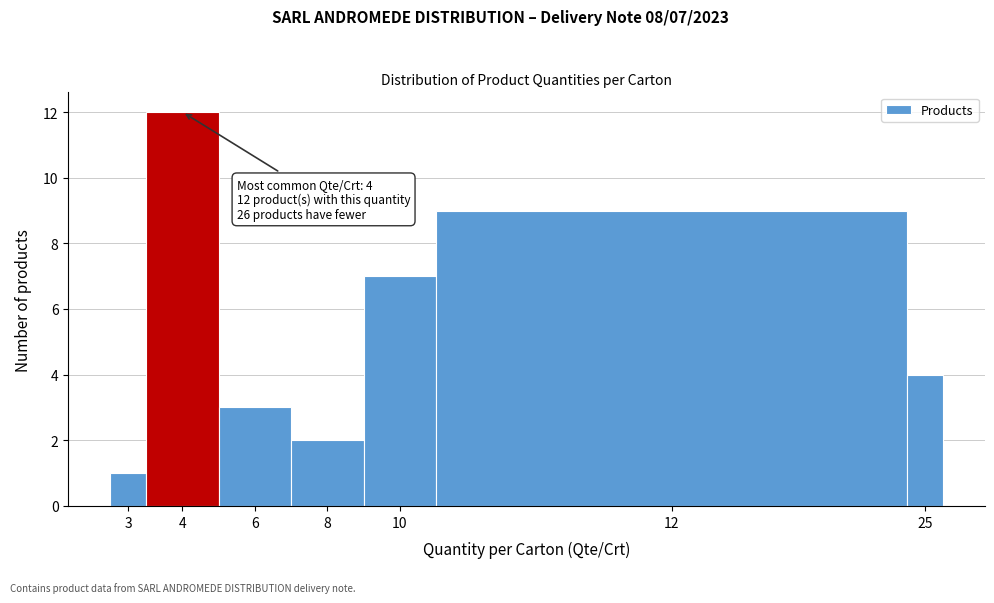

Reading left to right, list all the values displayed in this chart.

3=1	4=12	6=3	8=2	10=7	12=9	25=4